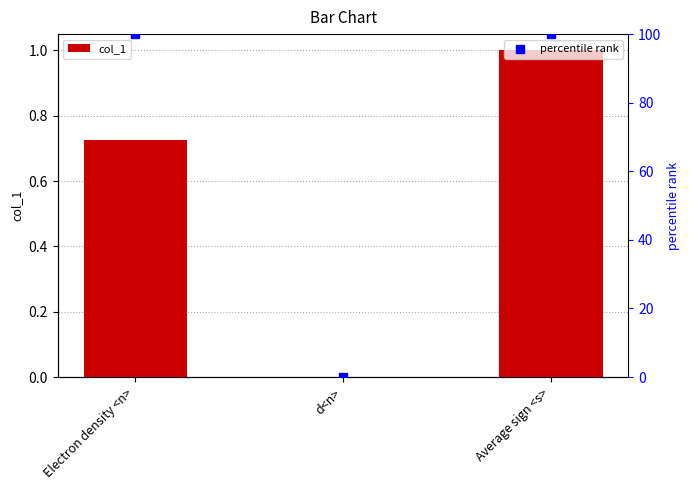

Which series reaches the maximum Y coordinate?

percentile rank